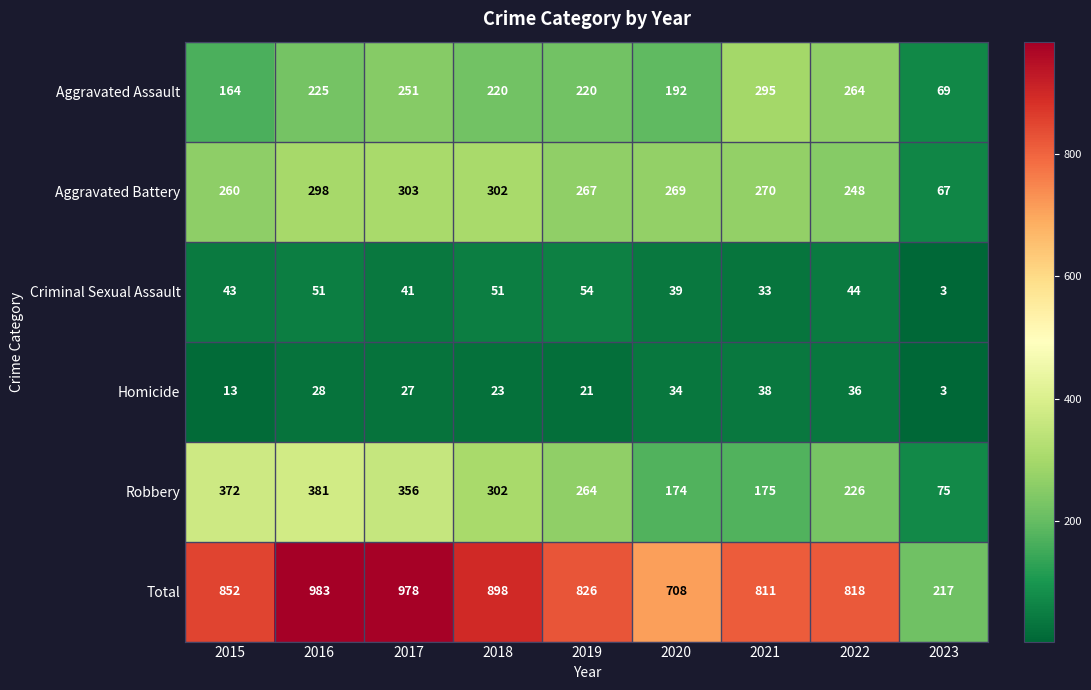

The value of Aggravated Assault at 2019 is 220. True or false?

True